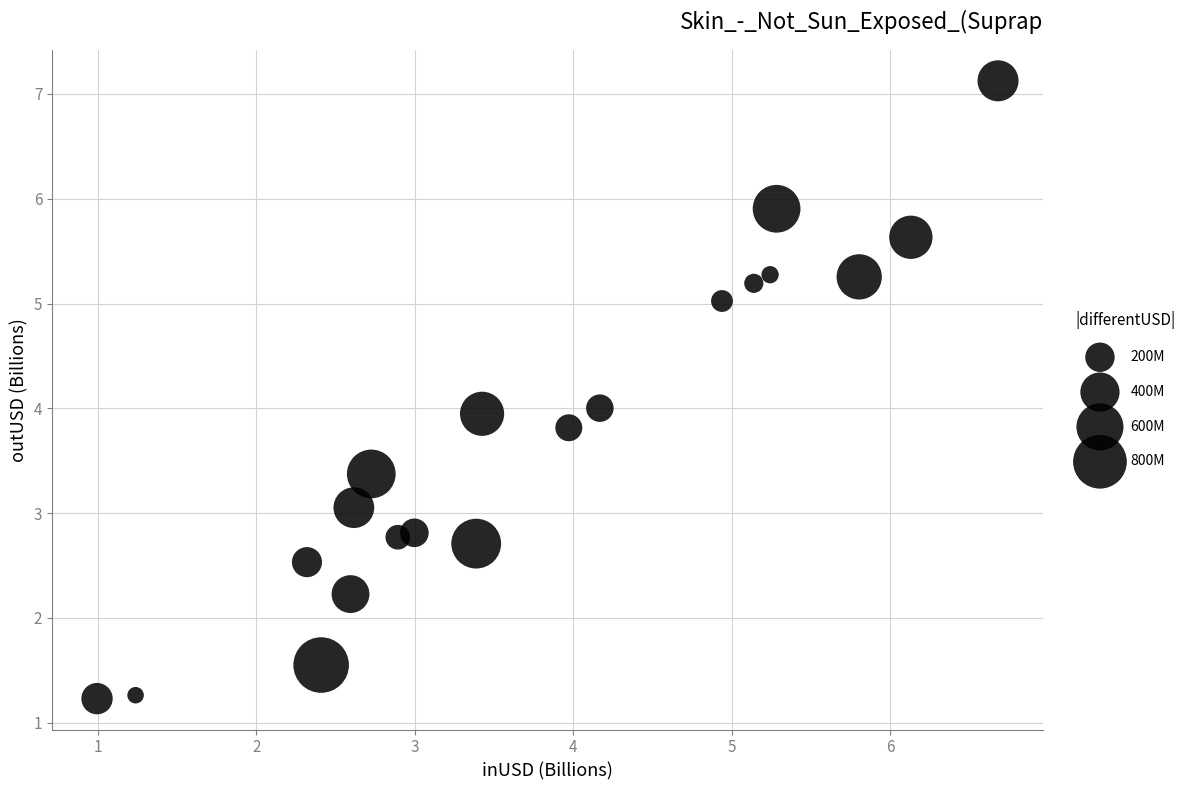

What is the range of Y values (max minus min)?

5.9